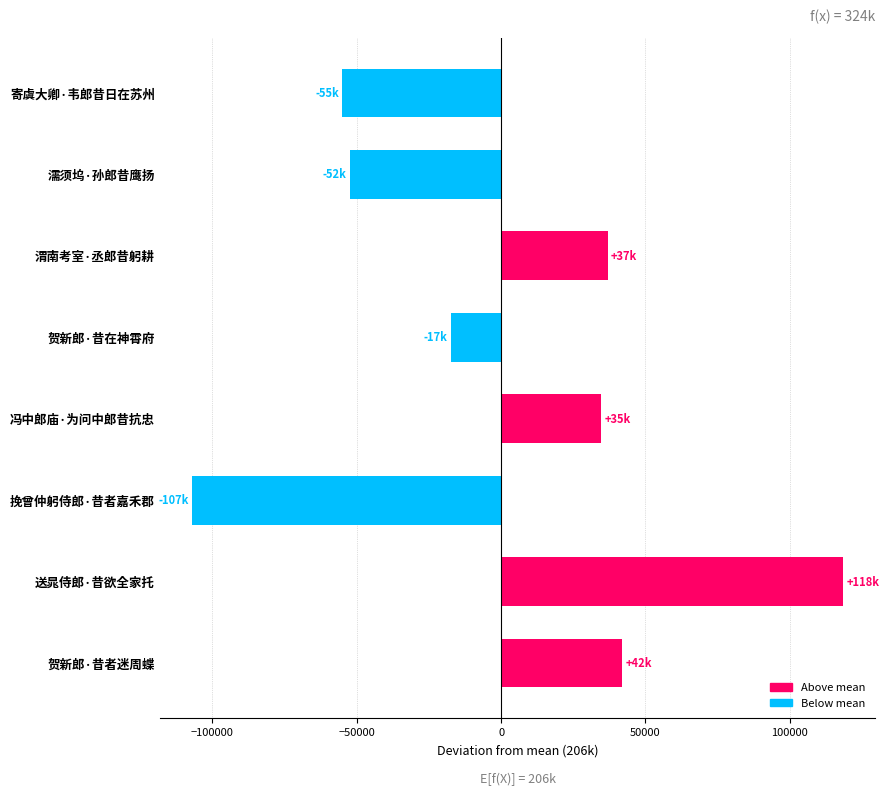

Reading top to bottom, what are all the values shown in this chart?

寄虞大卿·韦郎昔日在苏州=-54986.1	濡须坞·孙郎昔鹰扬=-52410.1	渭南考室·丞郎昔躬耕=36905.9	贺新郎·昔在神霄府=-17422.1	冯中郎庙·为问中郎昔抗忠=34620.9	挽曾仲躬侍郎·昔者嘉禾郡=-106994.1	送晁侍郎·昔欲全家托=118367.9	贺新郎·昔者迷周蝶=41917.9